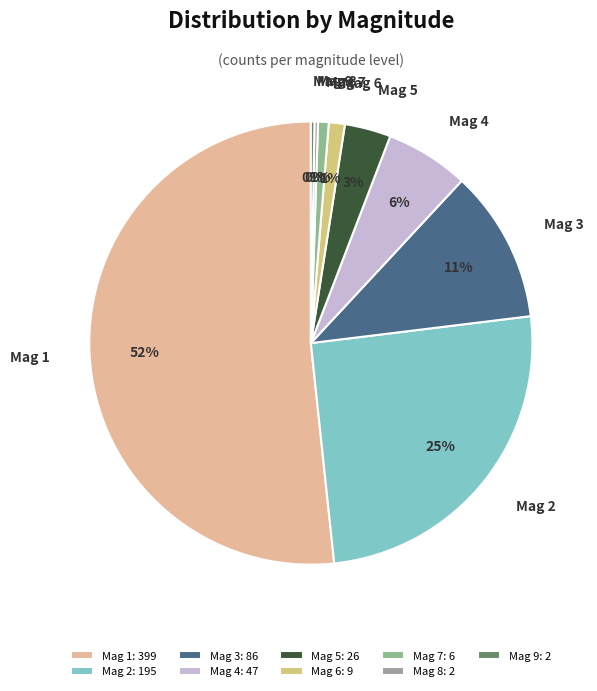

True or false: Mag 1 accounts for 52% of the total.

True